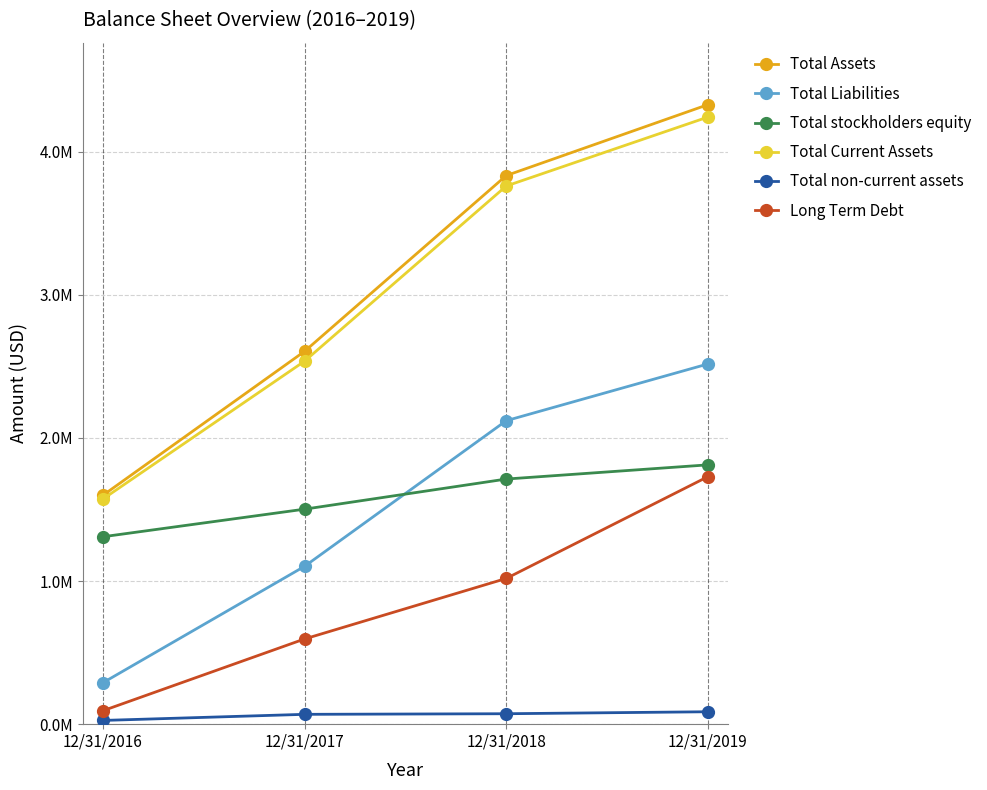

What is the spread (max minus min) of values at 12/31/2017?

2536646